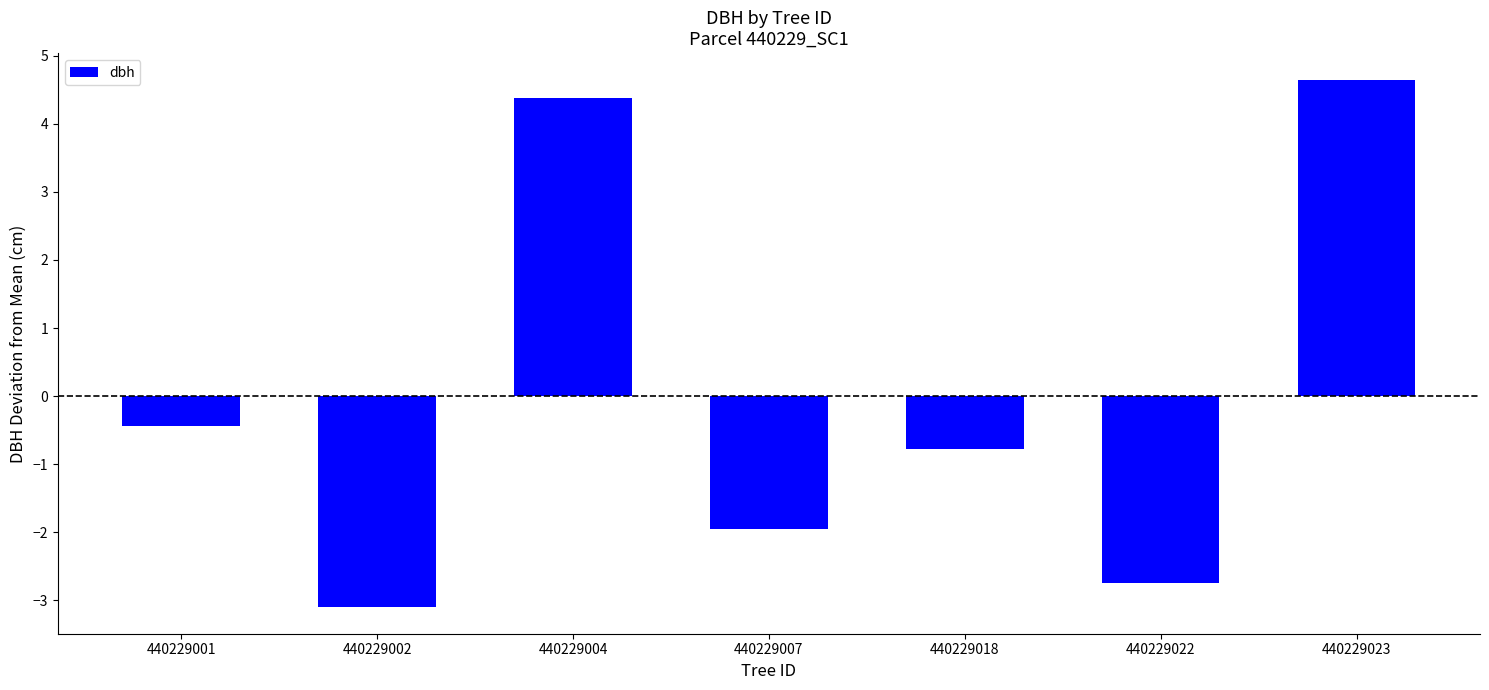

What is the maximum value shown in the chart?

4.6